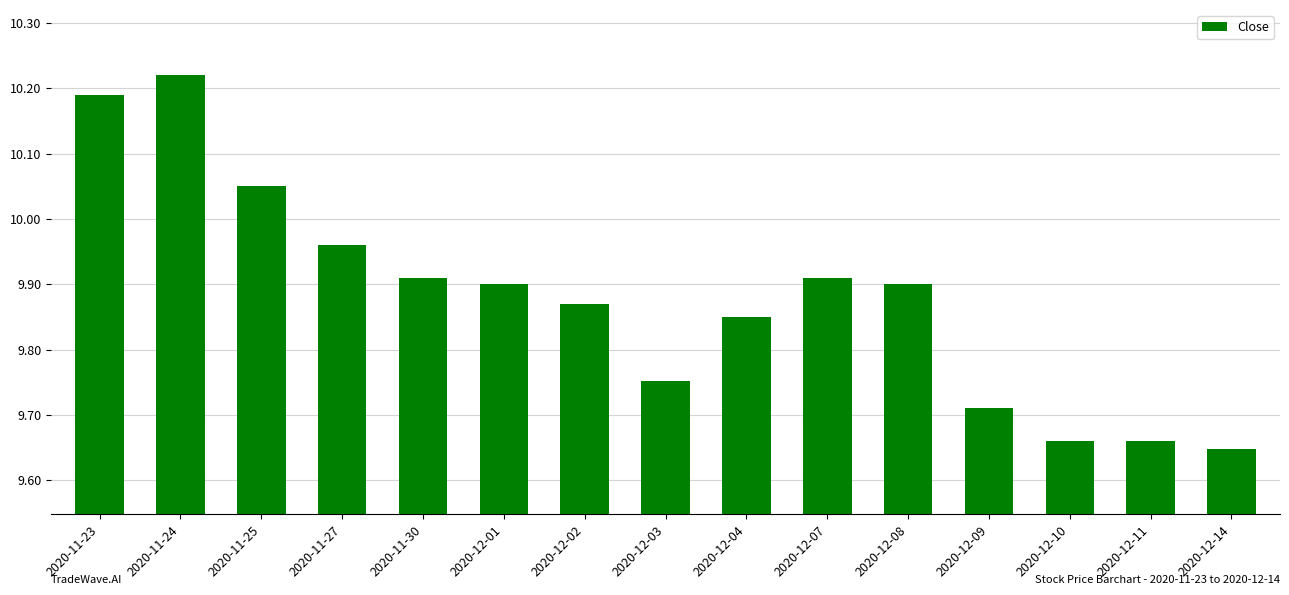

True or false: the data shows 13.7 at 2020-12-04.

False